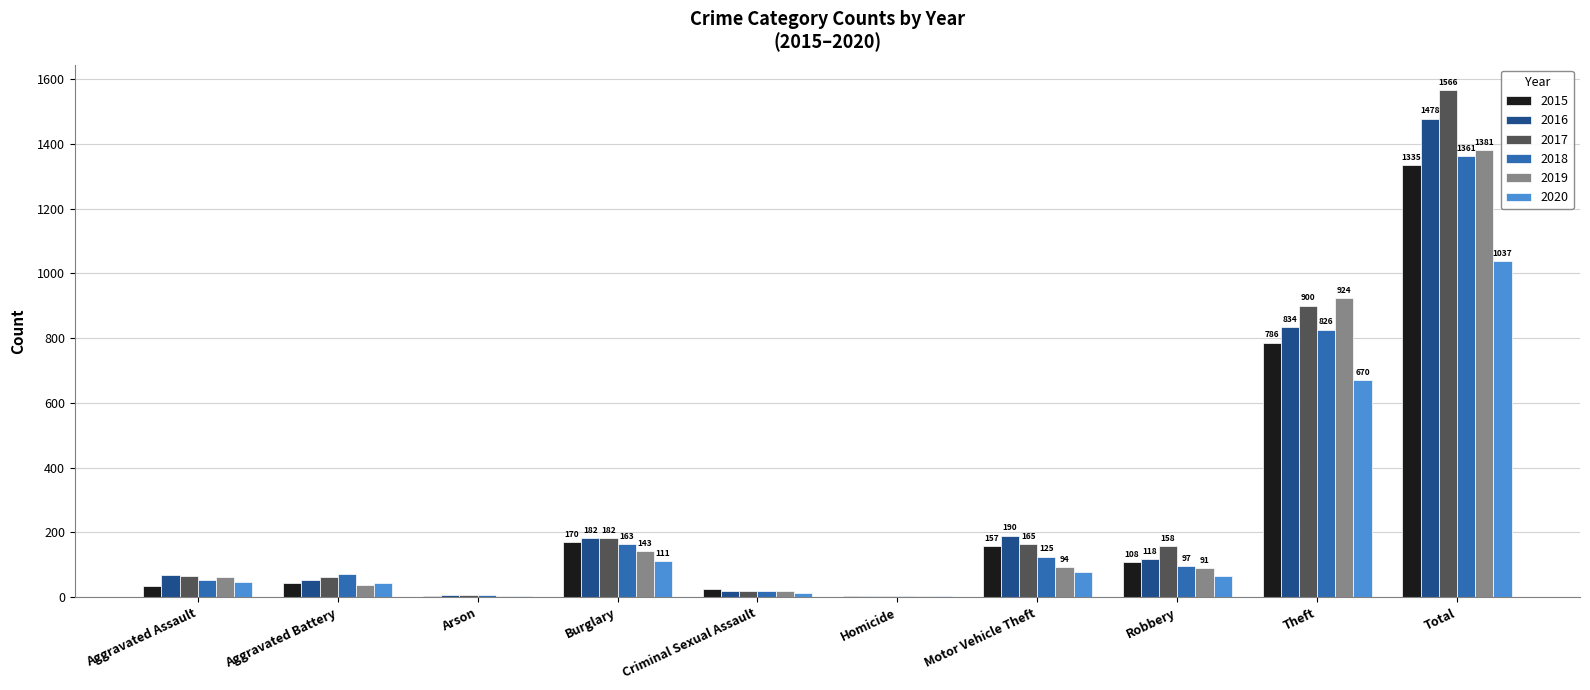

The 2015 series shows 5 at Arson. True or false?

True